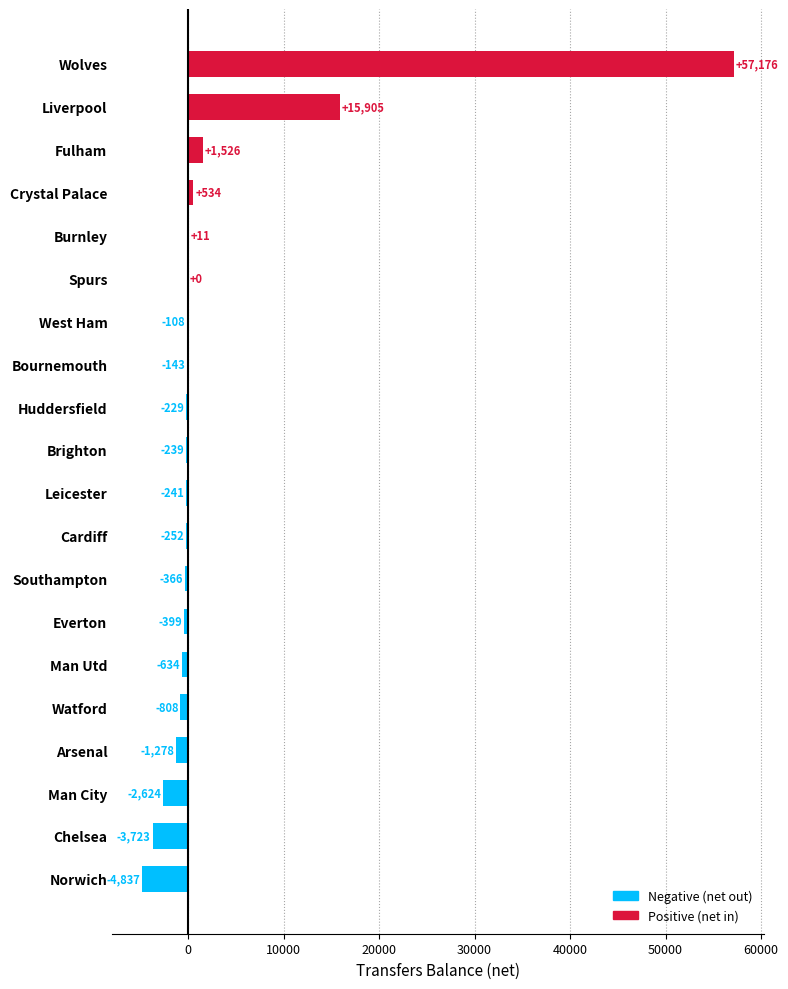

True or false: the data shows -3723 at Chelsea.

True